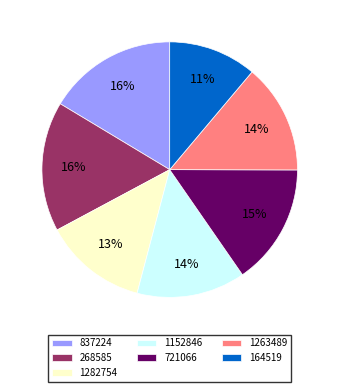

How many slices are in this pie chart?

7